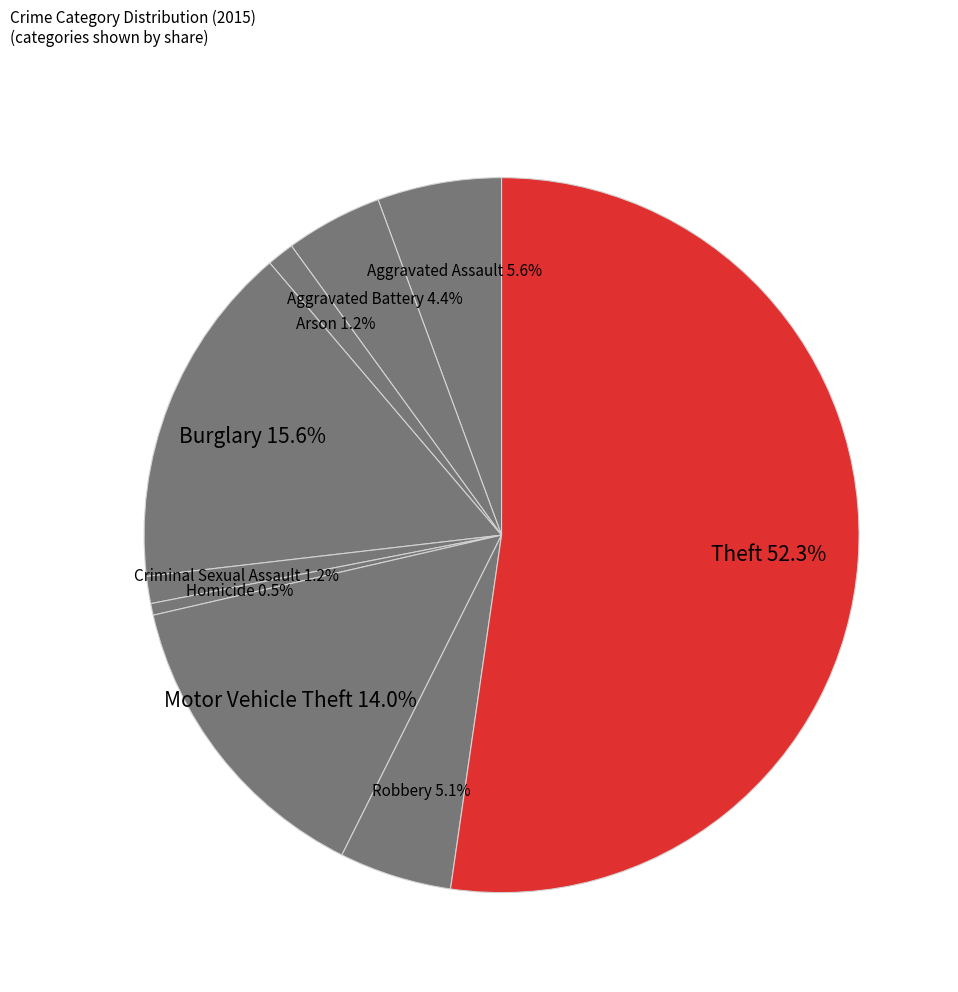

True or false: Robbery accounts for 5% of the total.

True